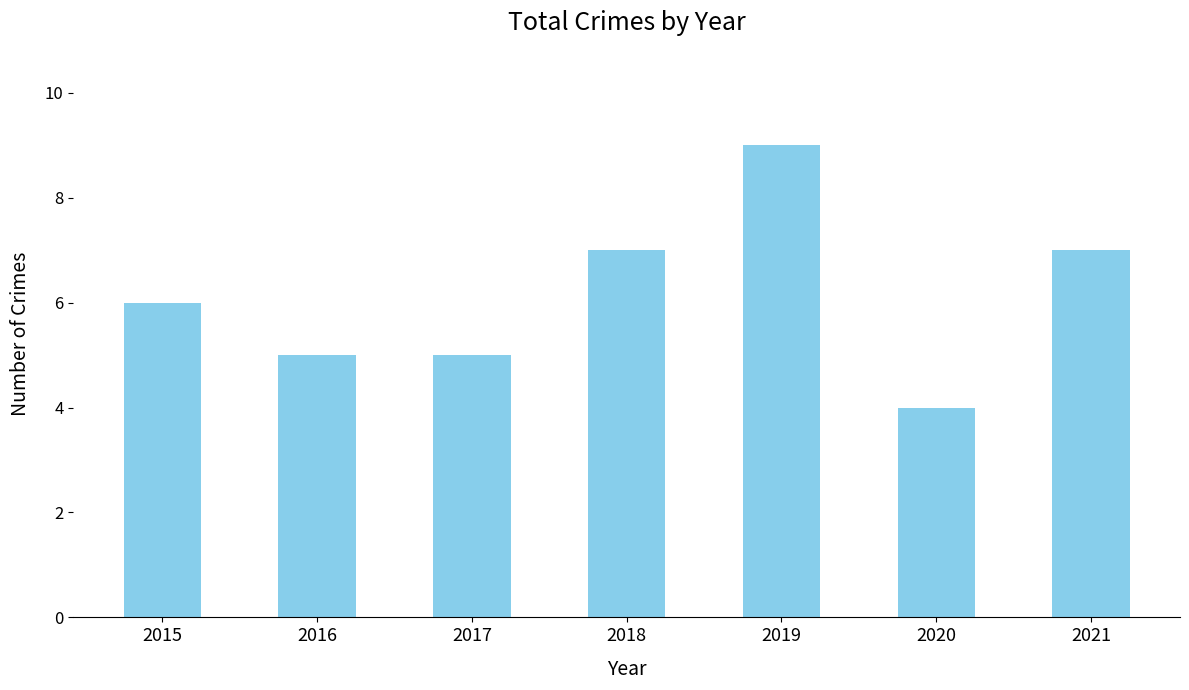

Does the chart contain any negative values?

No